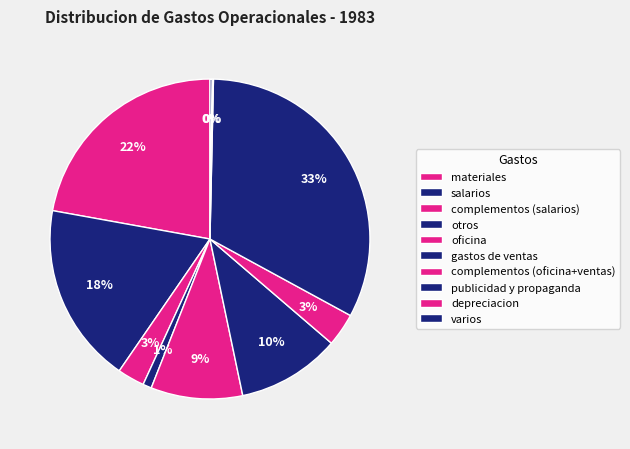

Count the number of slices in the pie.

10